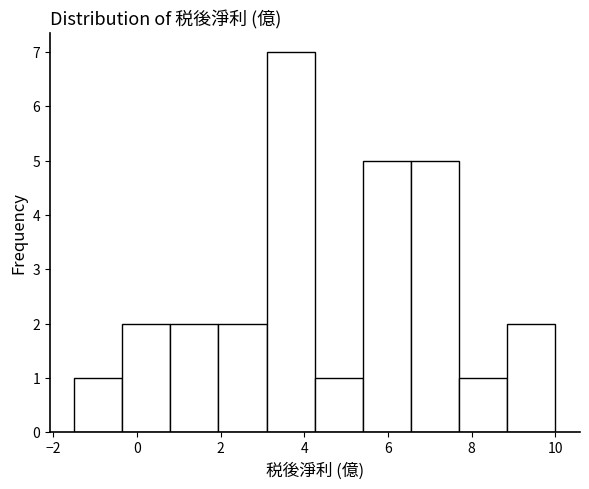

Reading left to right, list every bar in this chart as the range it spans on the x-axis followed by its height. Neither the bar edges nor the heights are printed on the chart, so give them approximately, as read against the axes.

-1.50 to -0.35: 1
-0.35 to 0.80: 2
0.80 to 1.95: 2
1.95 to 3.10: 2
3.10 to 4.25: 7
4.25 to 5.40: 1
5.40 to 6.55: 5
6.55 to 7.70: 5
7.70 to 8.85: 1
8.85 to 10.00: 2